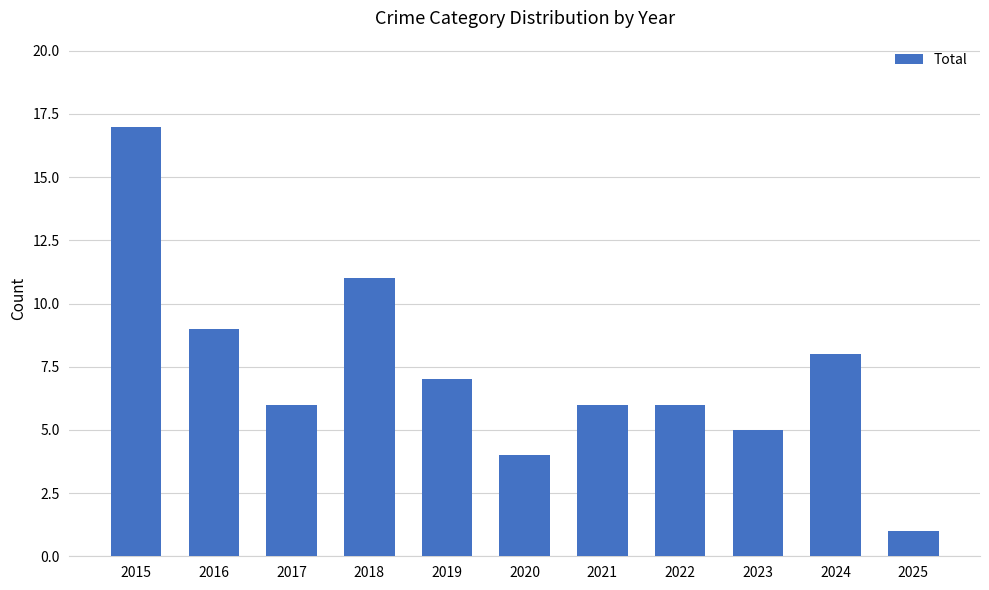

Reading right to left, list all the values displayed in this chart.

2025=1	2024=8	2023=5	2022=6	2021=6	2020=4	2019=7	2018=11	2017=6	2016=9	2015=17